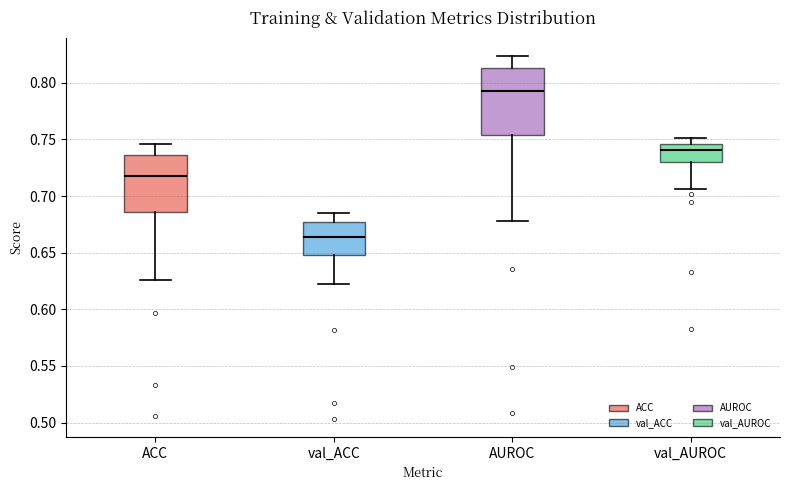

Reading left to right, transcribe this box plot: for each box, give where its median line is, the range the box spans, and where its two whiskers end, as read against the y-axis. The values are not printed on the chart, so give them approximately, as read against the axis.

ACC: median 0.720, box 0.685 to 0.735, whiskers 0.625 to 0.745
val_ACC: median 0.665, box 0.650 to 0.675, whiskers 0.620 to 0.685
AUROC: median 0.795, box 0.755 to 0.815, whiskers 0.680 to 0.825
val_AUROC: median 0.740, box 0.730 to 0.745, whiskers 0.705 to 0.750